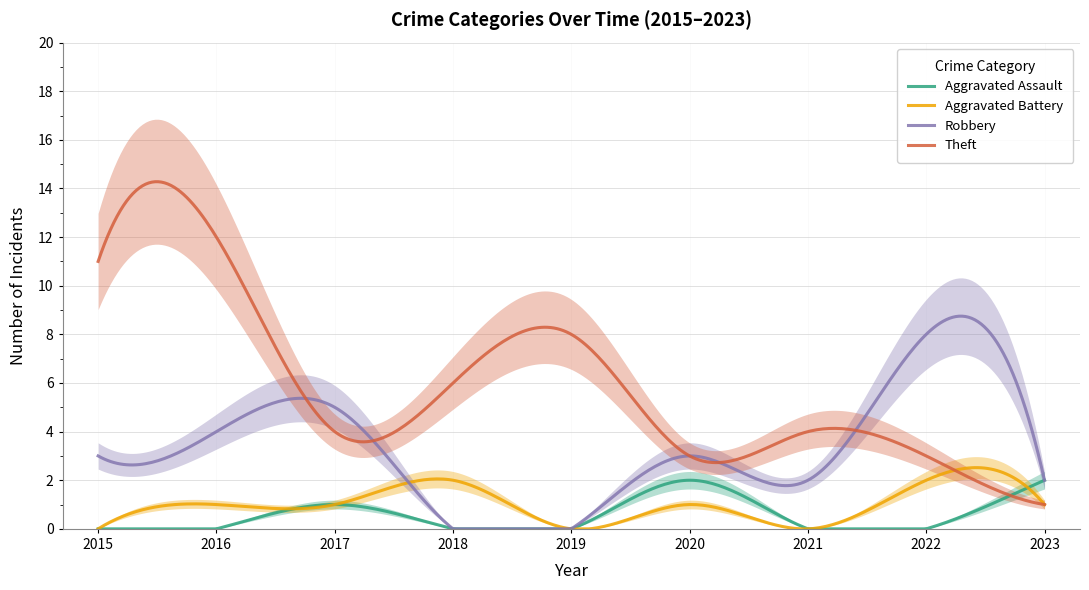

How many data points in Theft are less than 4?

3